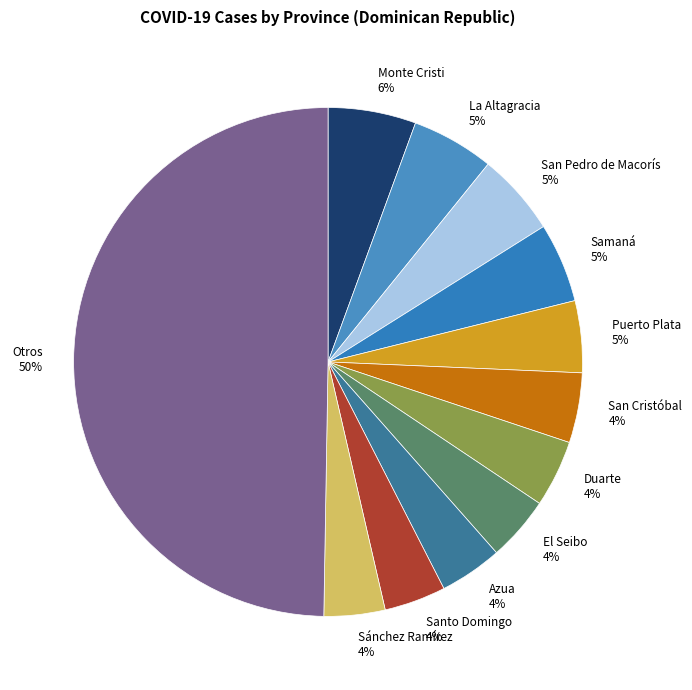

To the nearest percent, what is the average slice percentage?

8%